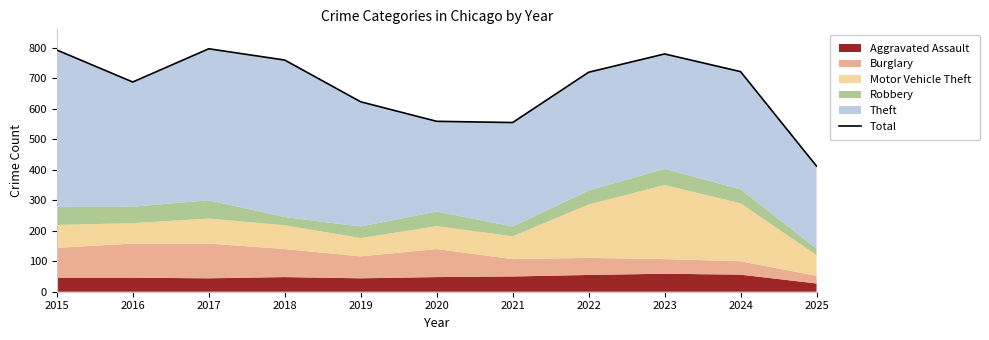

List the labels in order of value, largest first.

2017, 2015, 2023, 2018, 2024, 2022, 2016, 2019, 2020, 2021, 2025